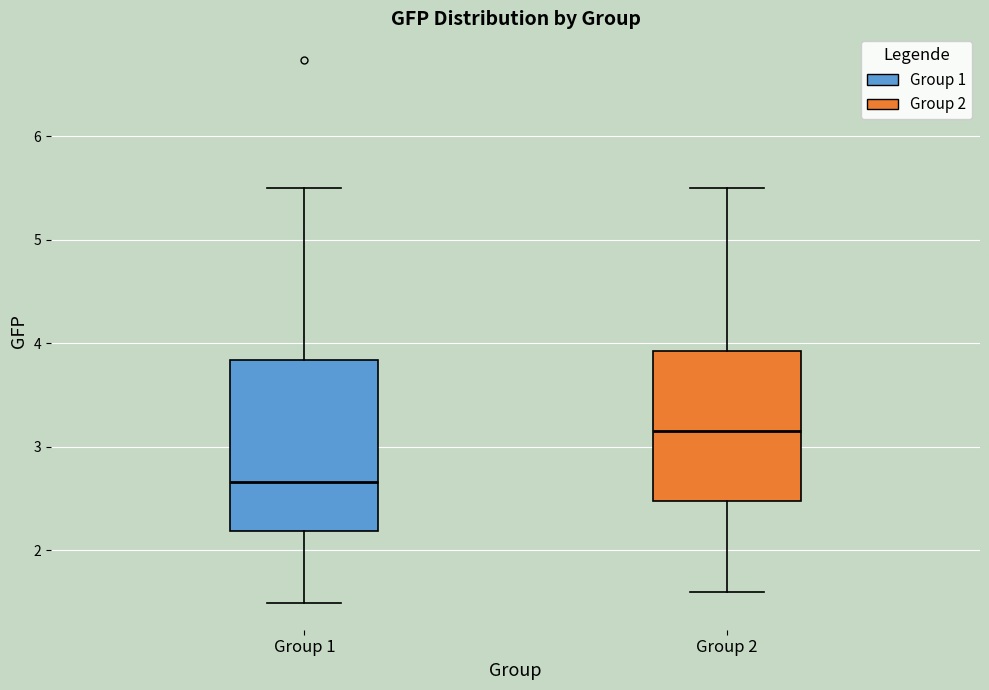

Reading left to right, read every box against the y-axis: the position of its median line, the range the box covers, and the ends of its whiskers. The values are not printed on the chart, so give them approximately, as read against the axis.

Group 1: median 2.7, box 2.2 to 3.8, whiskers 1.5 to 5.5
Group 2: median 3.2, box 2.5 to 3.9, whiskers 1.6 to 5.5